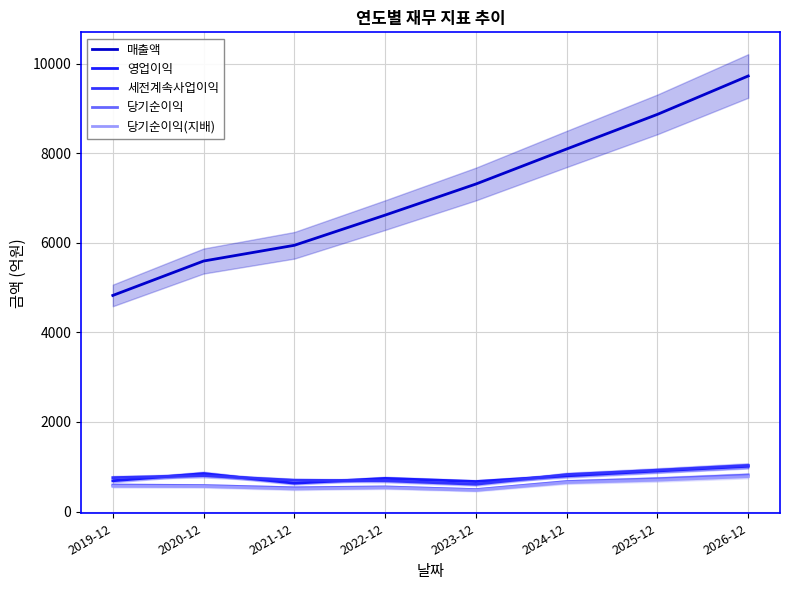

Rank the series by their maximum value, from lowest to highest.

당기순이익(지배), 당기순이익, 영업이익, 세전계속사업이익, 매출액